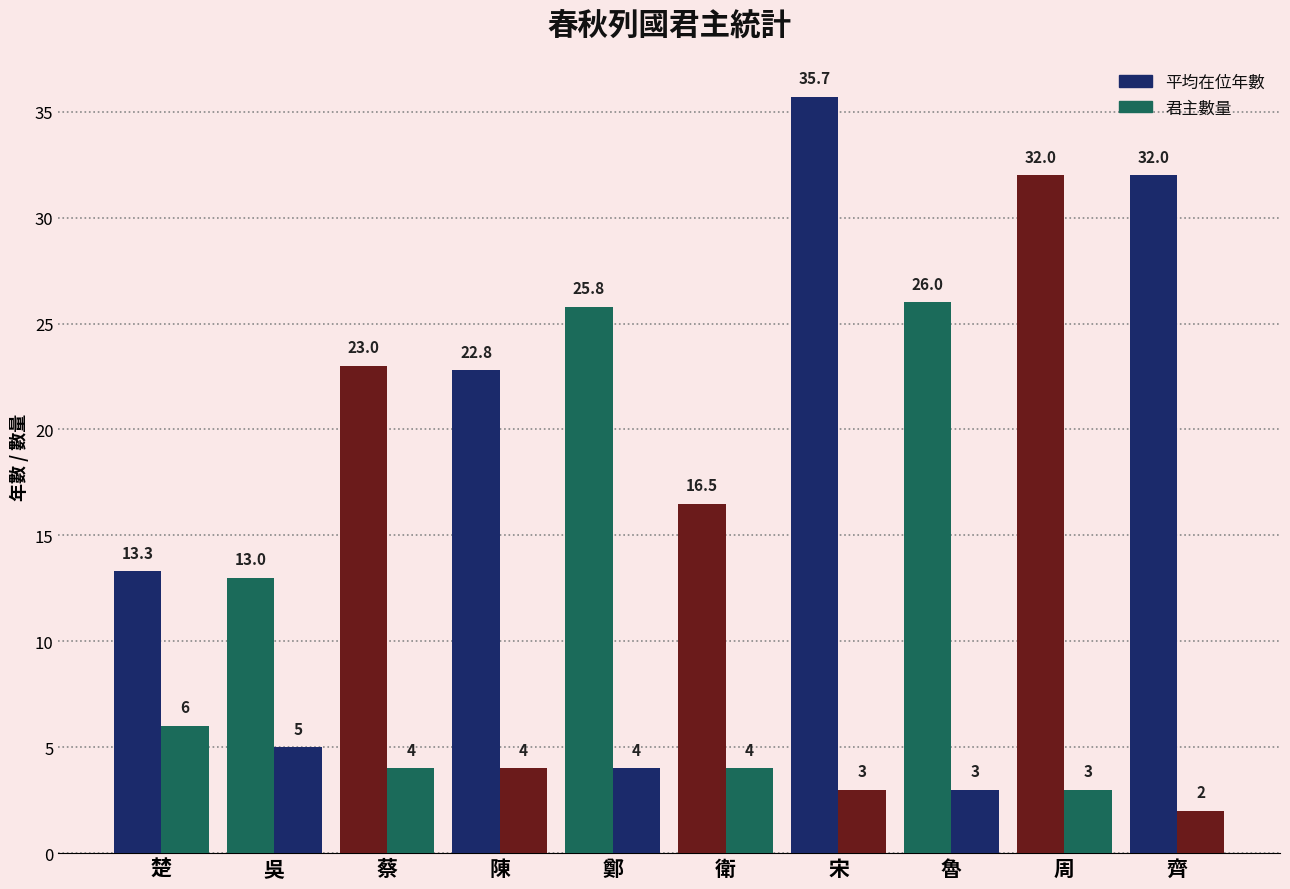

What is the value of the 平均在位年數 bar at the 1st from the left?

13.3